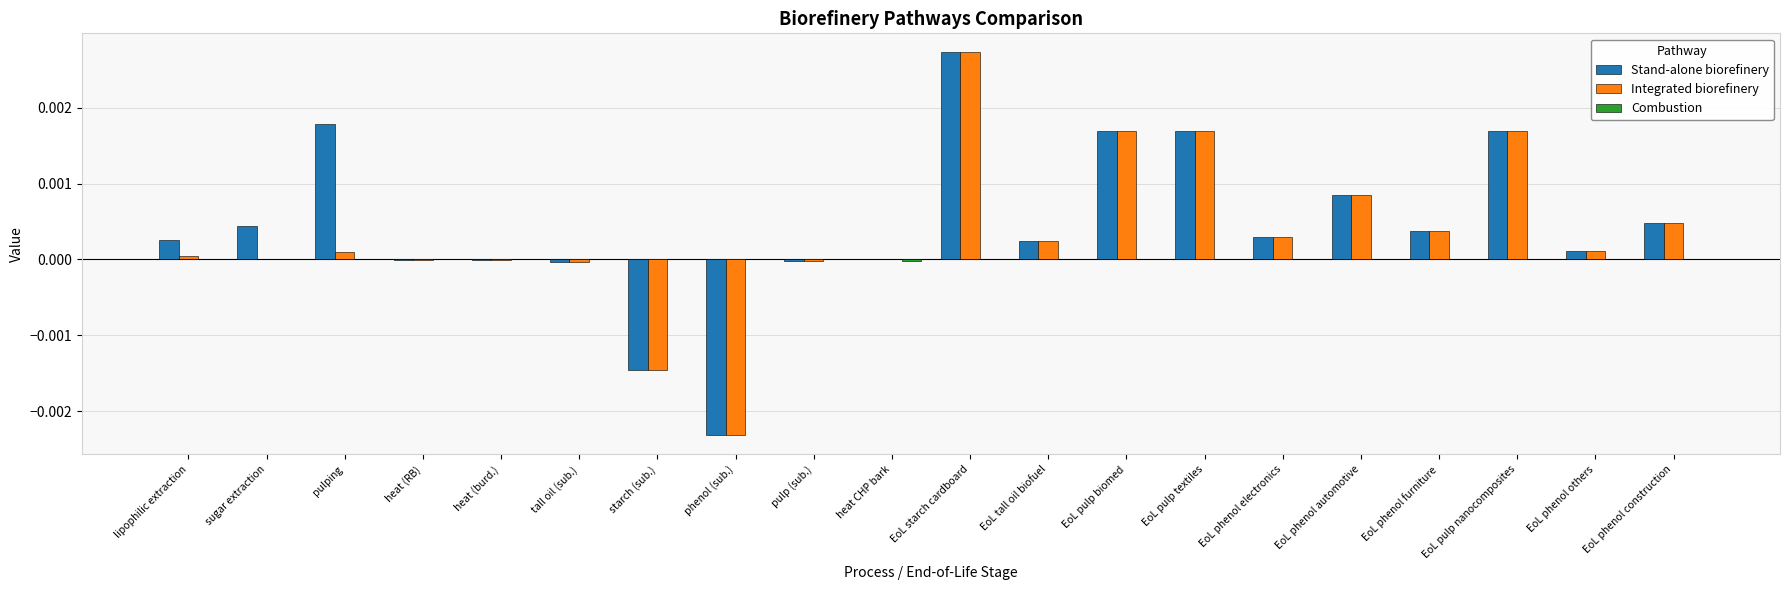

How many groups of bars are there?

20